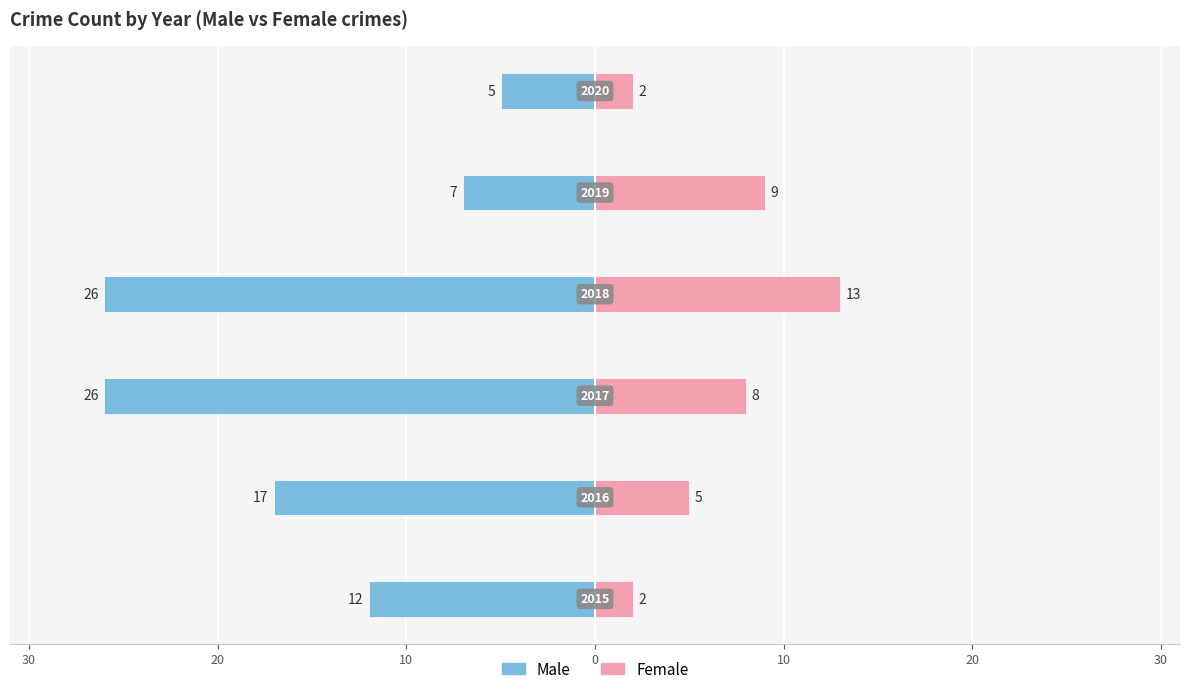

The Male series shows -4 at 0. True or false?

False